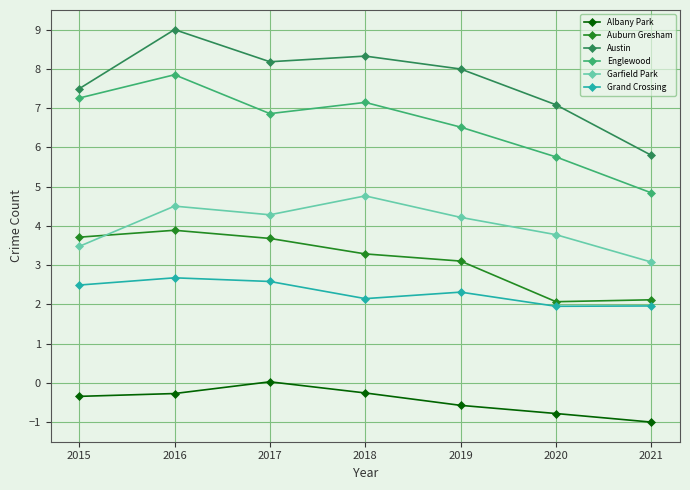

Does the chart have visible grid lines?

Yes